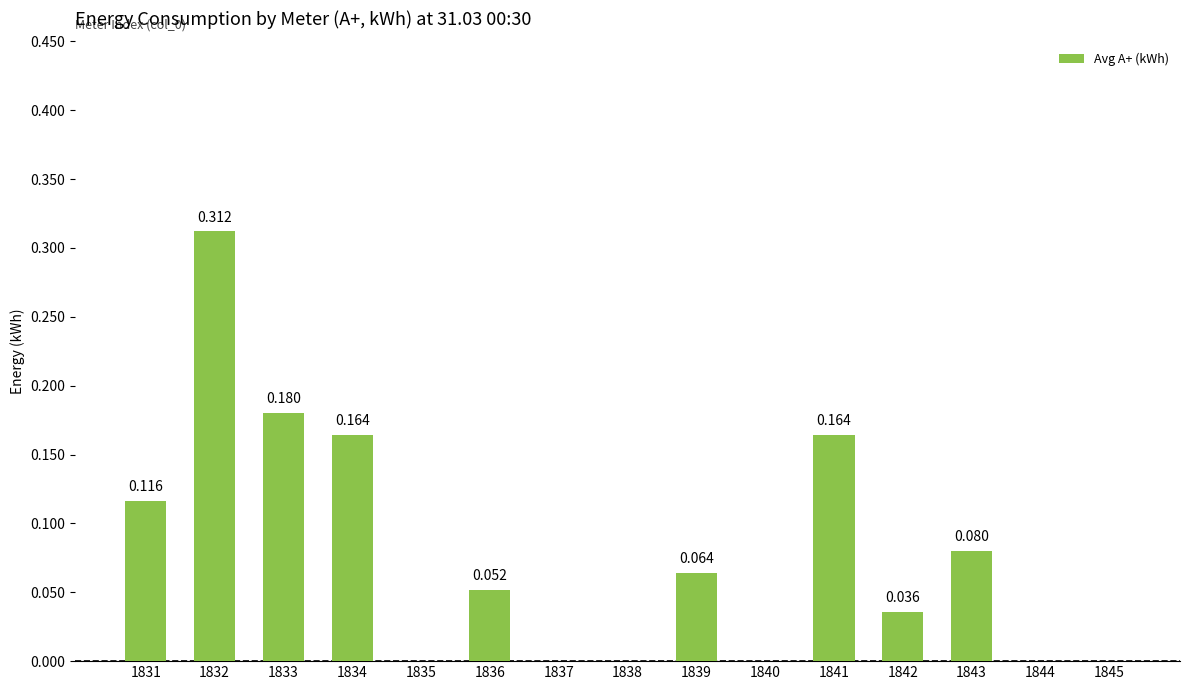

Count the number of values greater than 0.

9